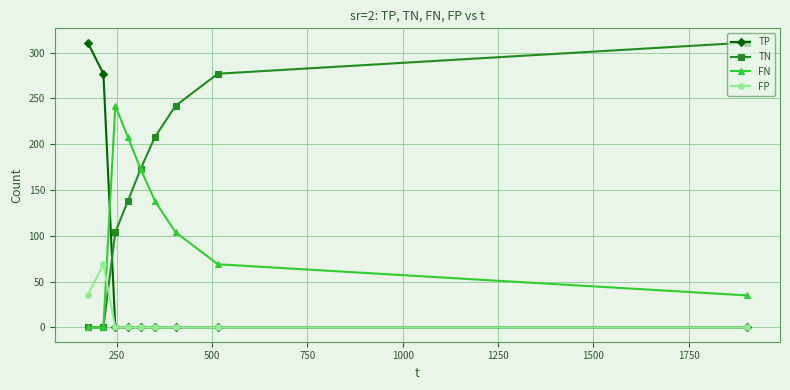

Count the number of categories in the chart.

9